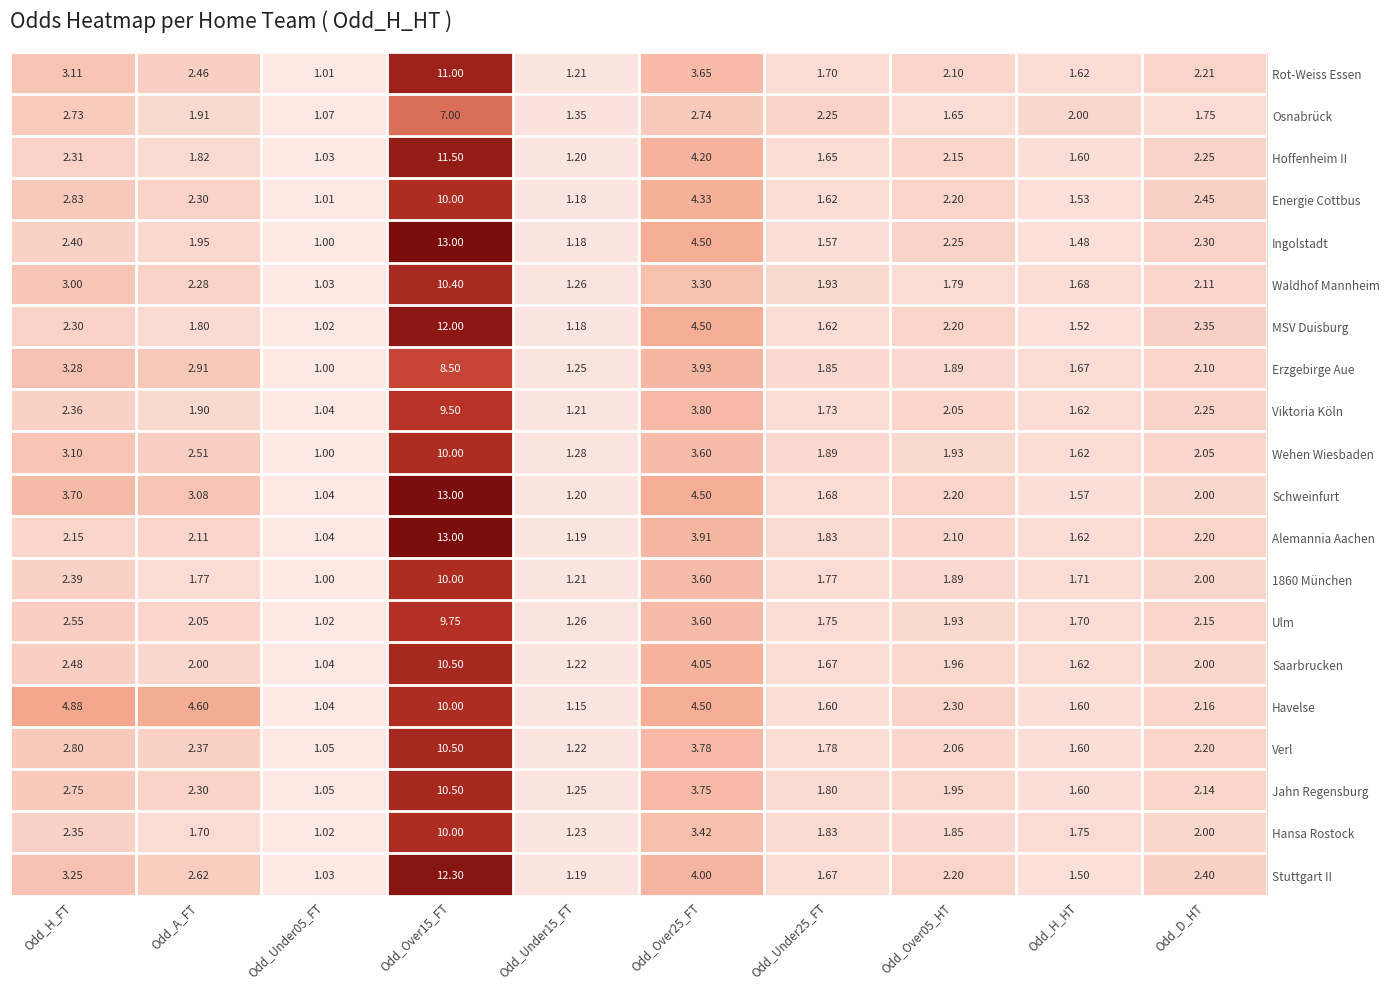

Between Odd_A_FT and Odd_H_HT, which series saw the biggest shift?

Havelse